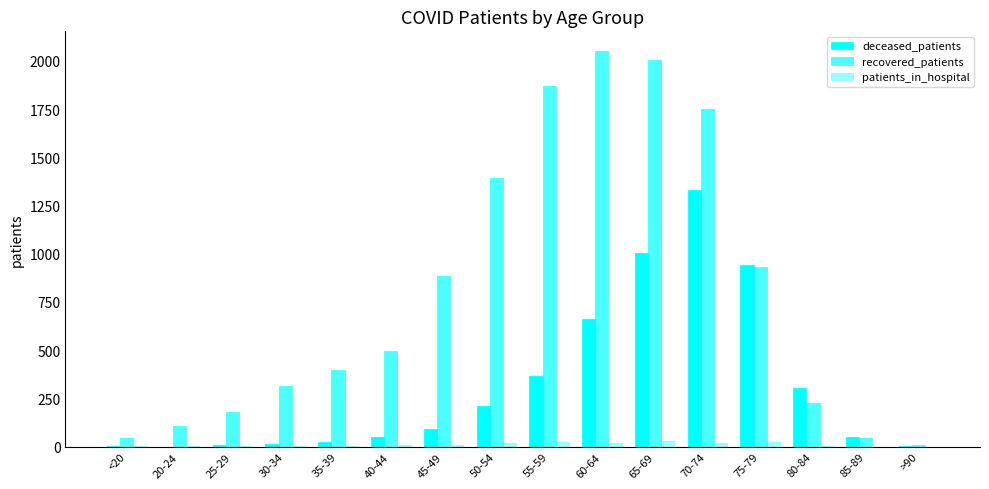

Rank the categories by patients_in_hospital value from lowest to highest.

85-89, >90, <20, 35-39, 20-24, 25-29, 80-84, 30-34, 45-49, 40-44, 50-54, 60-64, 70-74, 75-79, 55-59, 65-69